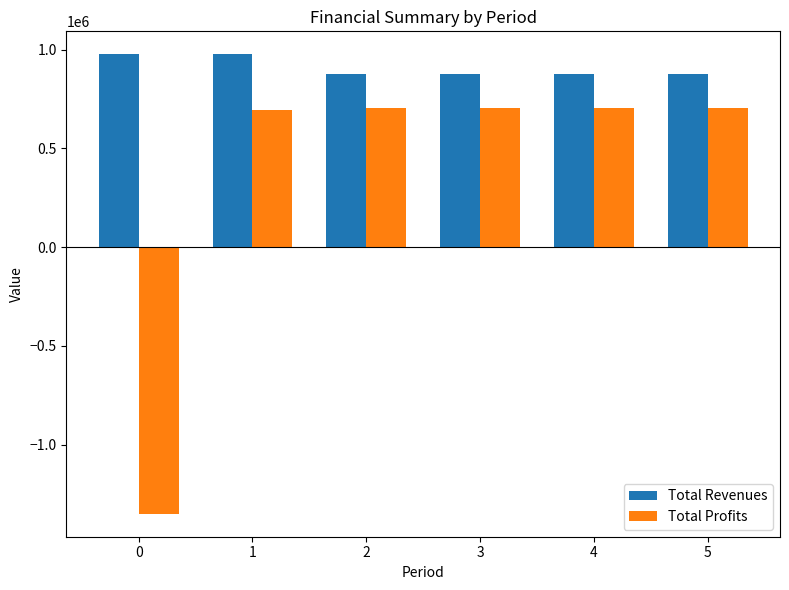

Which series has the largest total across all categories?

Total Revenues